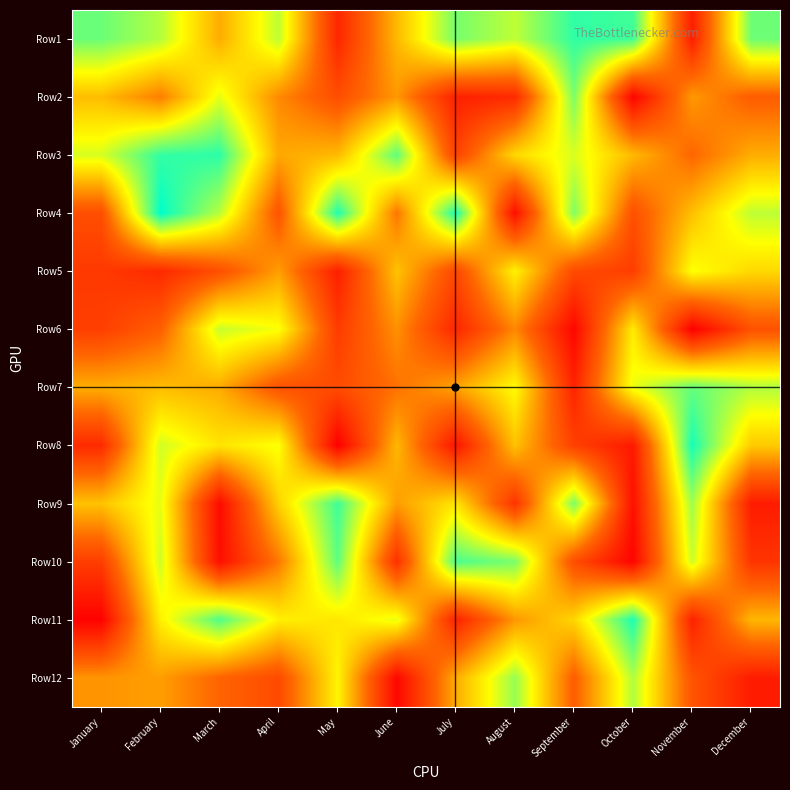

Which series changed the most between February and July?

Row3